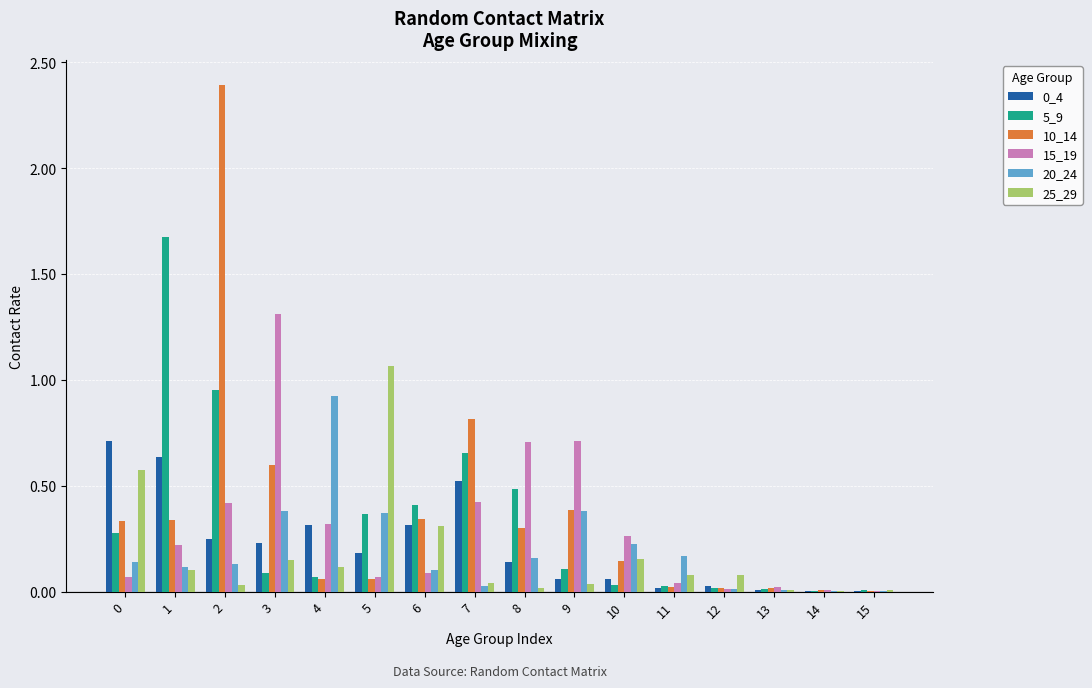

At which category is the sum across all series the highest?

2